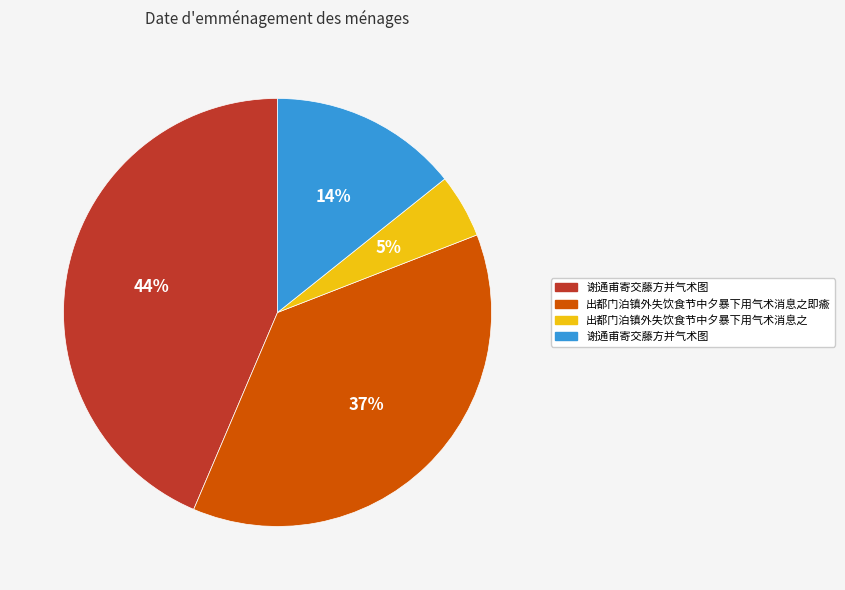

How many slices are in this pie chart?

4